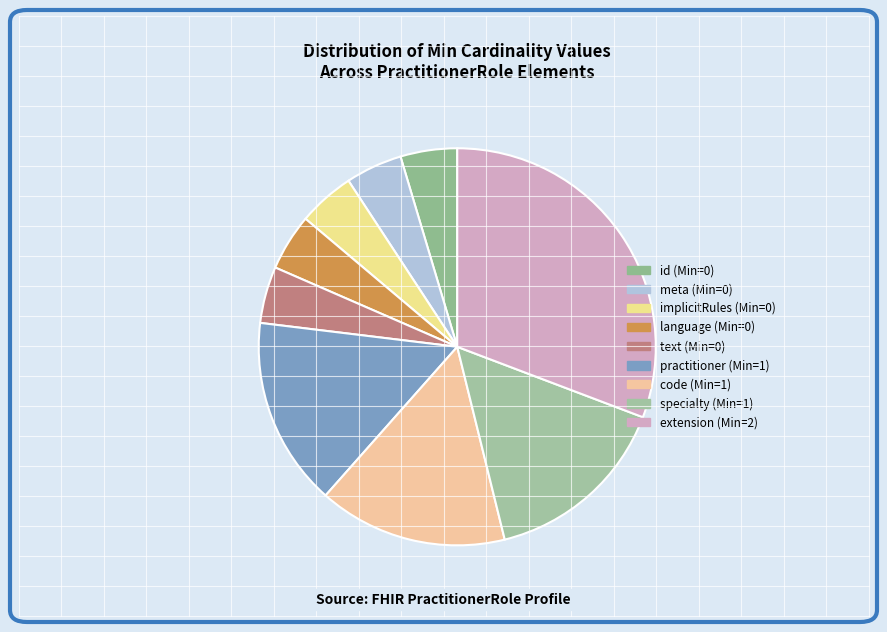

How many segments does this pie chart have?

9